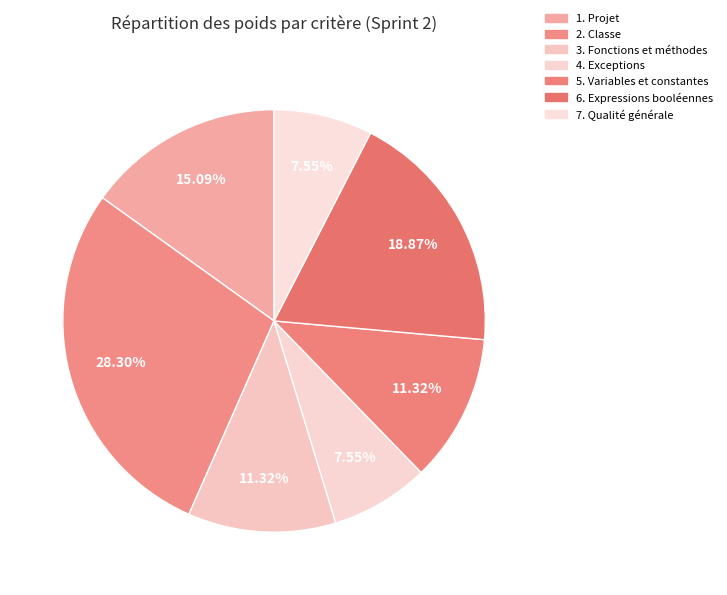

How much of the chart is everything except 2. Classe?

71.7%